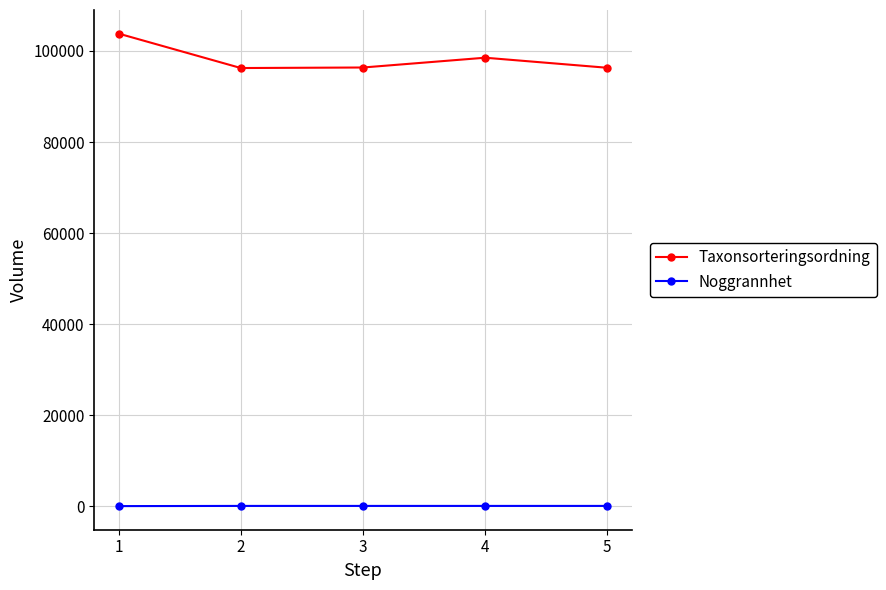

The value of Taxonsorteringsordning at 1 is 158007. True or false?

False